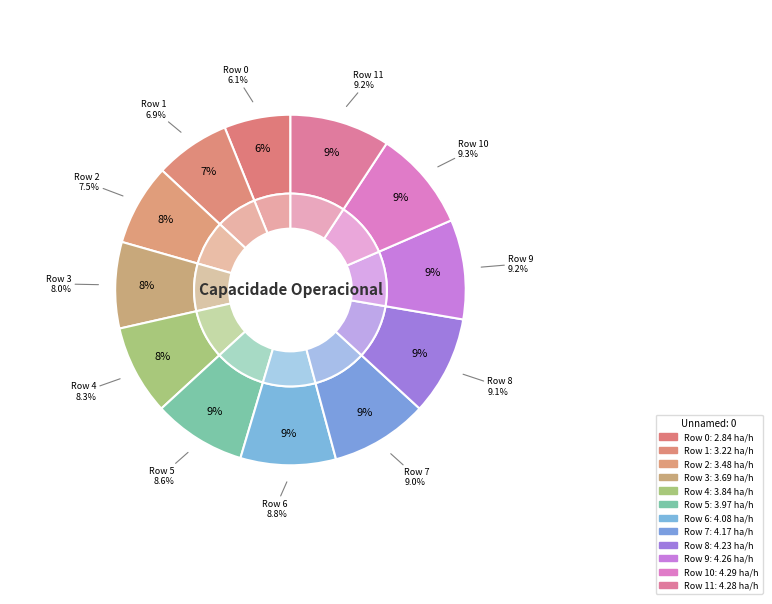

What is the ratio of the value at 9 to the value at 0?

1.5